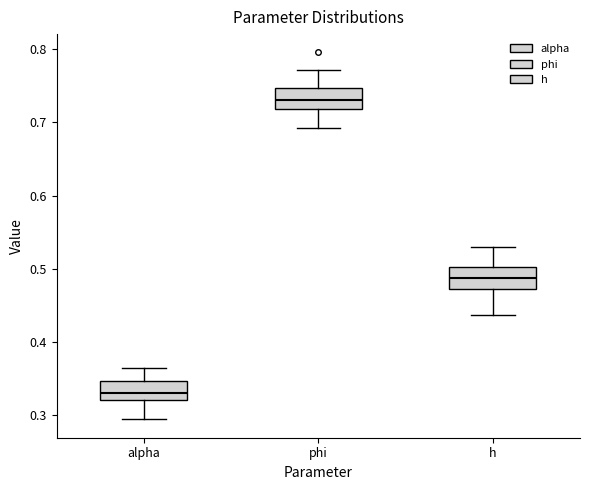

Reading left to right, read every box against the y-axis: the position of its median line, the range the box covers, and the ends of its whiskers. The values are not printed on the chart, so give them approximately, as read against the axis.

alpha: median 0.33, box 0.32 to 0.35, whiskers 0.29 to 0.36
phi: median 0.73, box 0.72 to 0.75, whiskers 0.69 to 0.77
h: median 0.49, box 0.47 to 0.50, whiskers 0.44 to 0.53